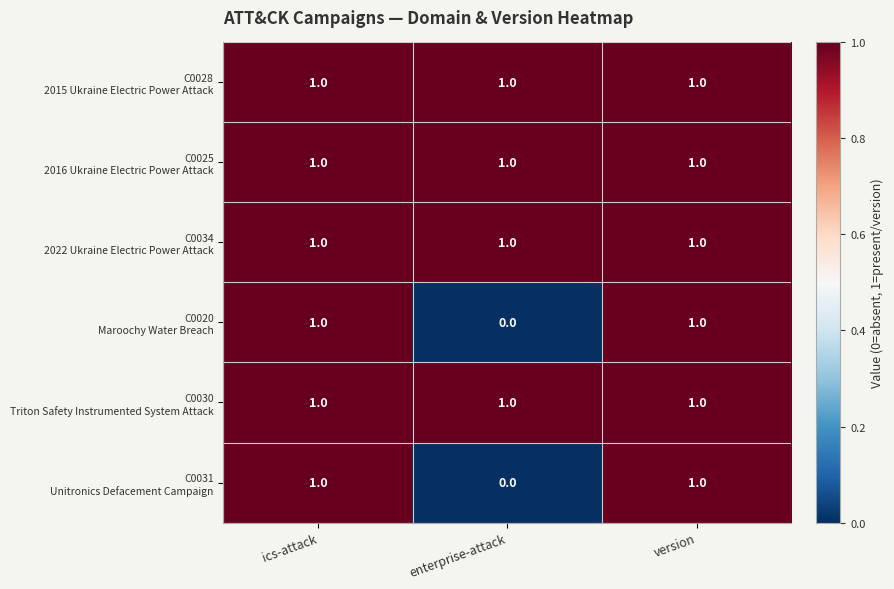

What is the total value across all series at ics-attack?

6